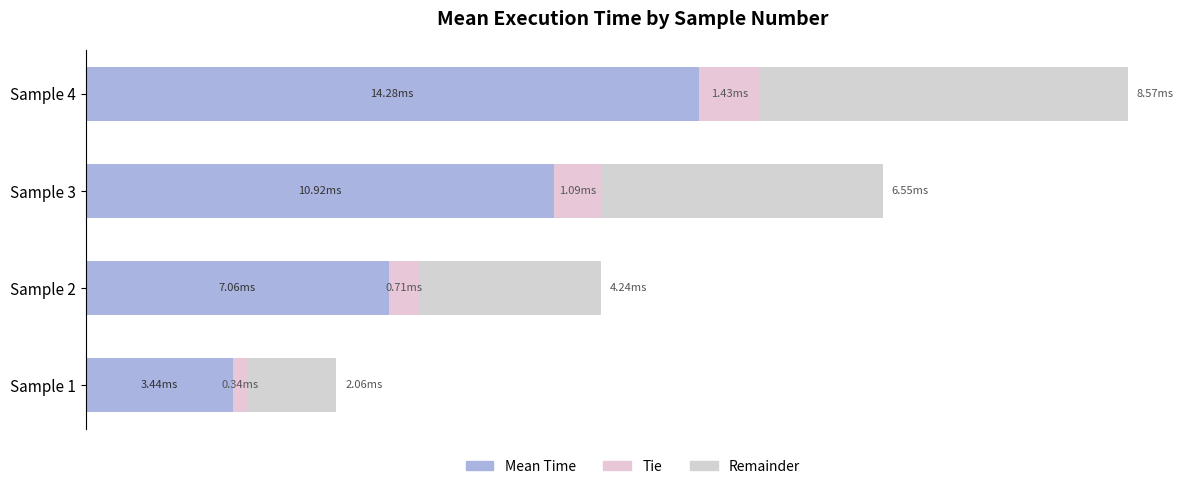

How many Mean Time values are between 0 and 1?

4